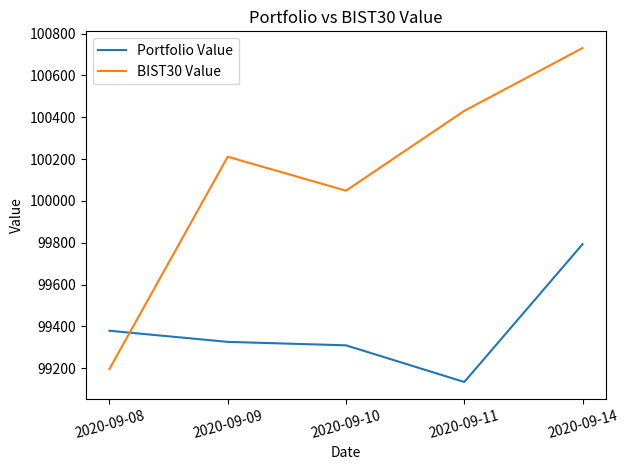

The Portfolio Value series shows 53949.7 at 2020-09-14. True or false?

False